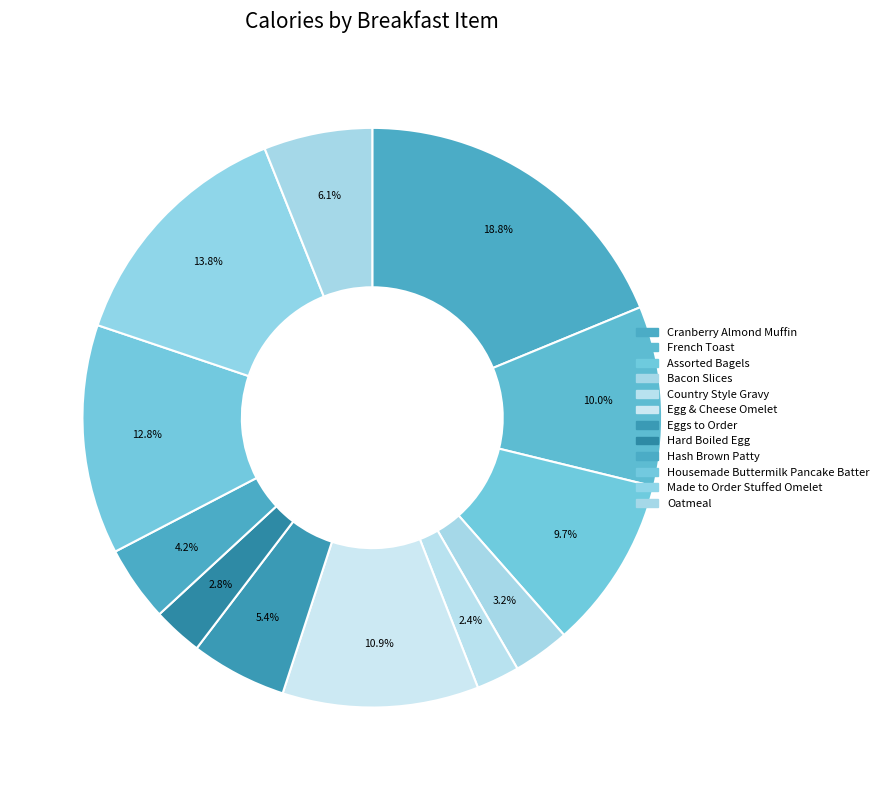

To the nearest percent, what portion does Assorted Bagels represent?

10%